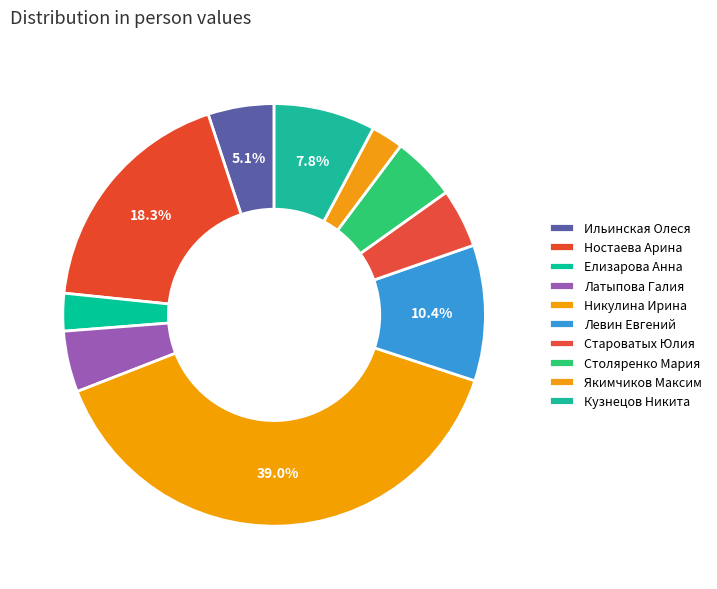

To the nearest percent, what percentage of the pie is Никулина Ирина?

39%